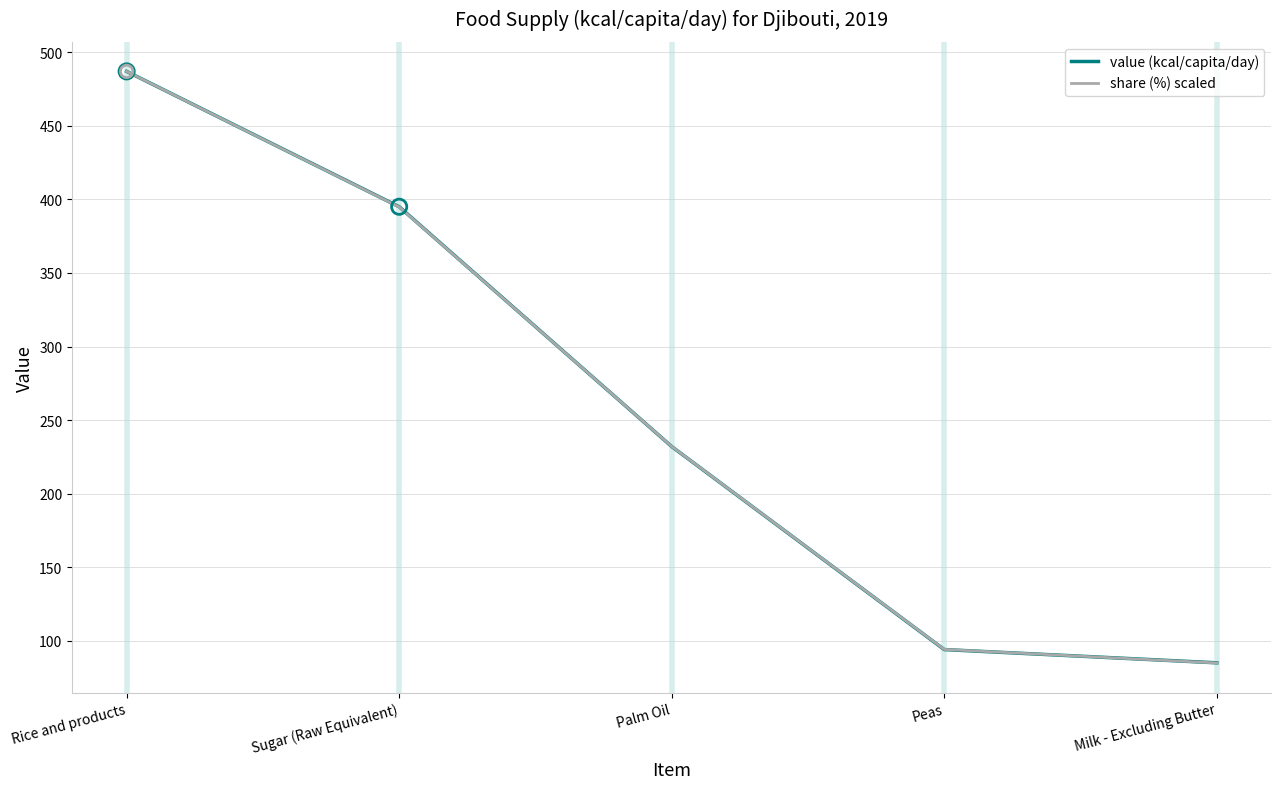

Is the value of share (%) scaled at Rice and products greater than the value of value (kcal/capita/day) at Peas?

Yes